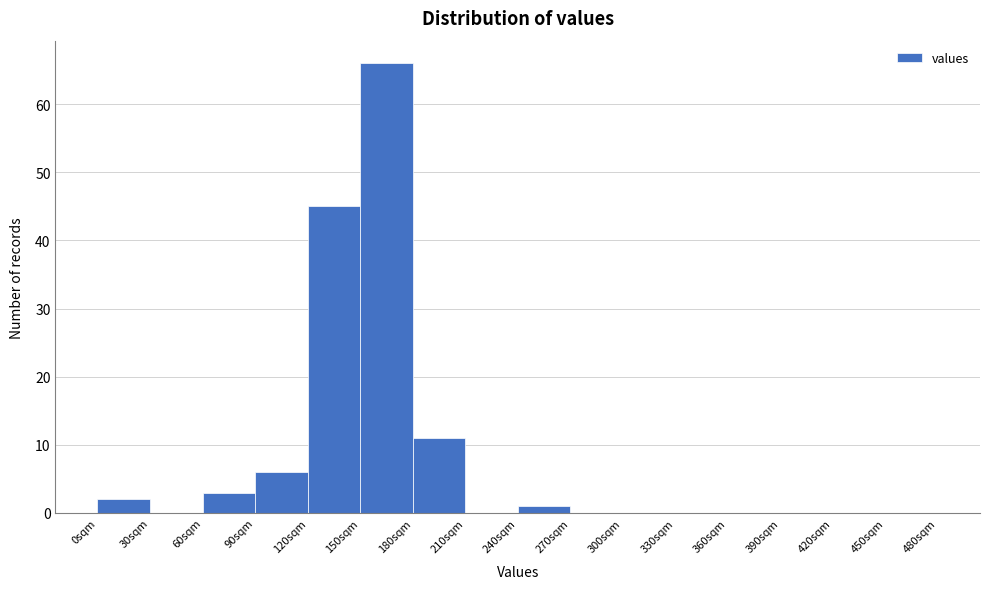

How tall is the bar that spans 120 to 150 on the x-axis? The values are not printed on the chart, so give them approximately, as read against the axis.

45